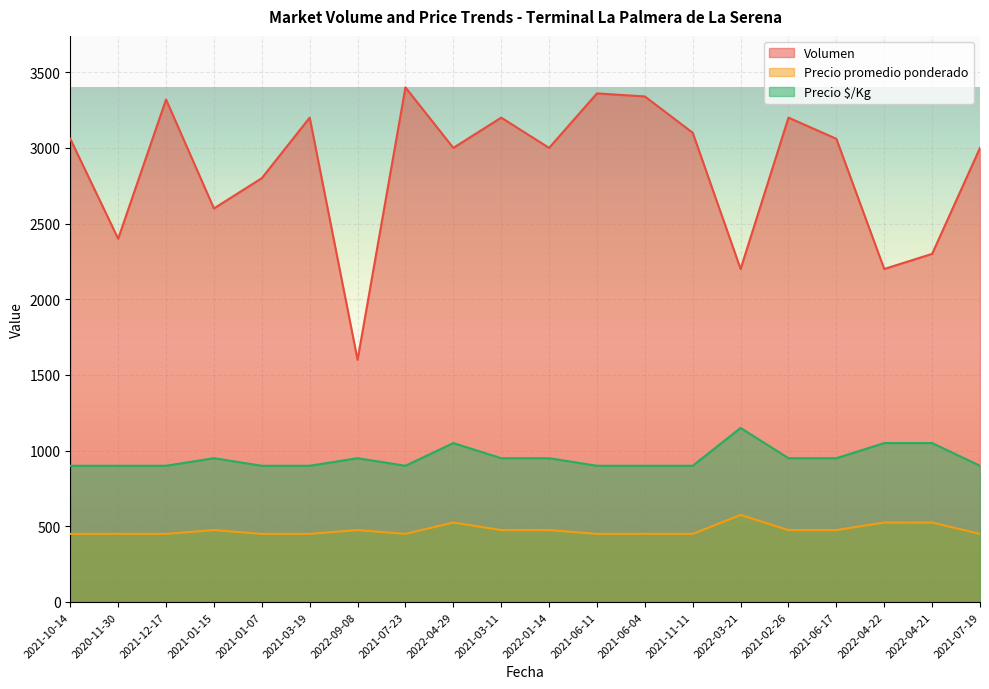

What position from the left is 2022-04-29?

9